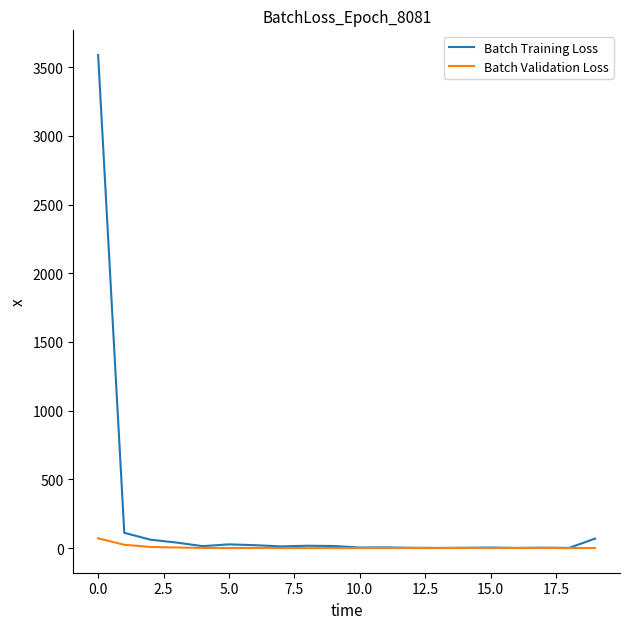

Rank the series by their average value, from lowest to highest.

Batch Validation Loss, Batch Training Loss